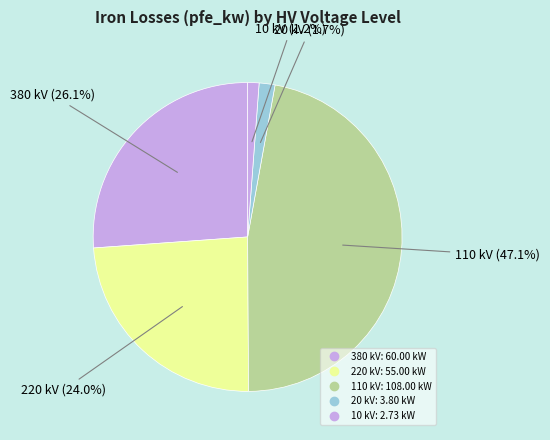

Count the number of slices in the pie.

5